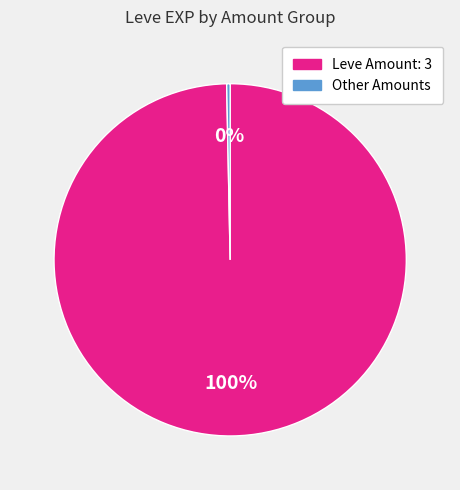

Is there any slice that represents more than half of the pie?

Yes